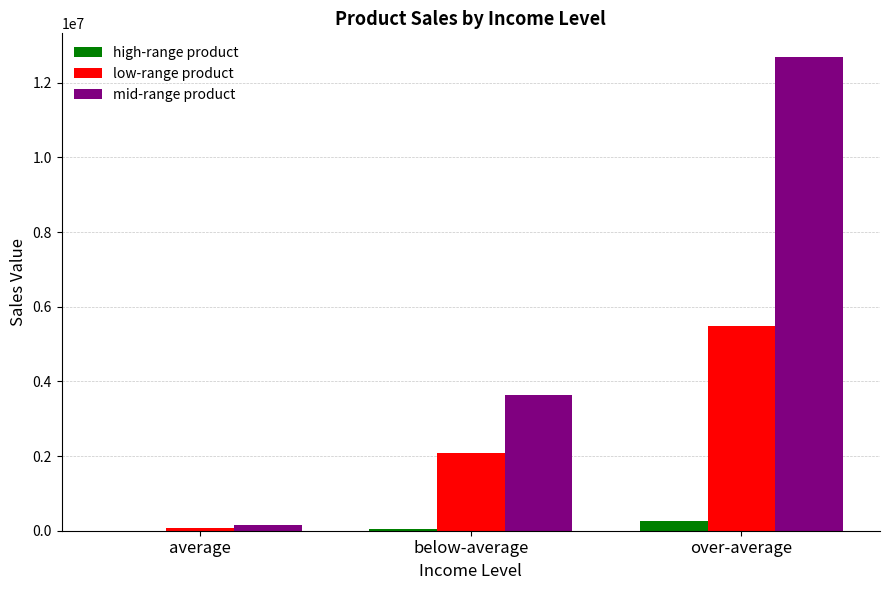

Which label corresponds to the largest value in the chart?

over-average